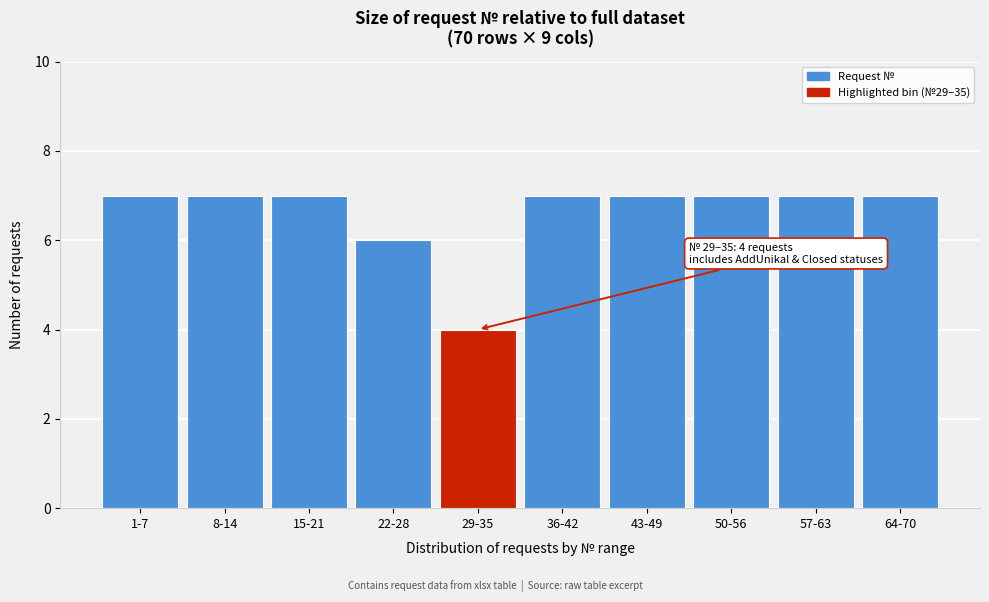

Reading right to left, what are all the values shown in this chart?

7	7	7	7	7	4	6	7	7	7